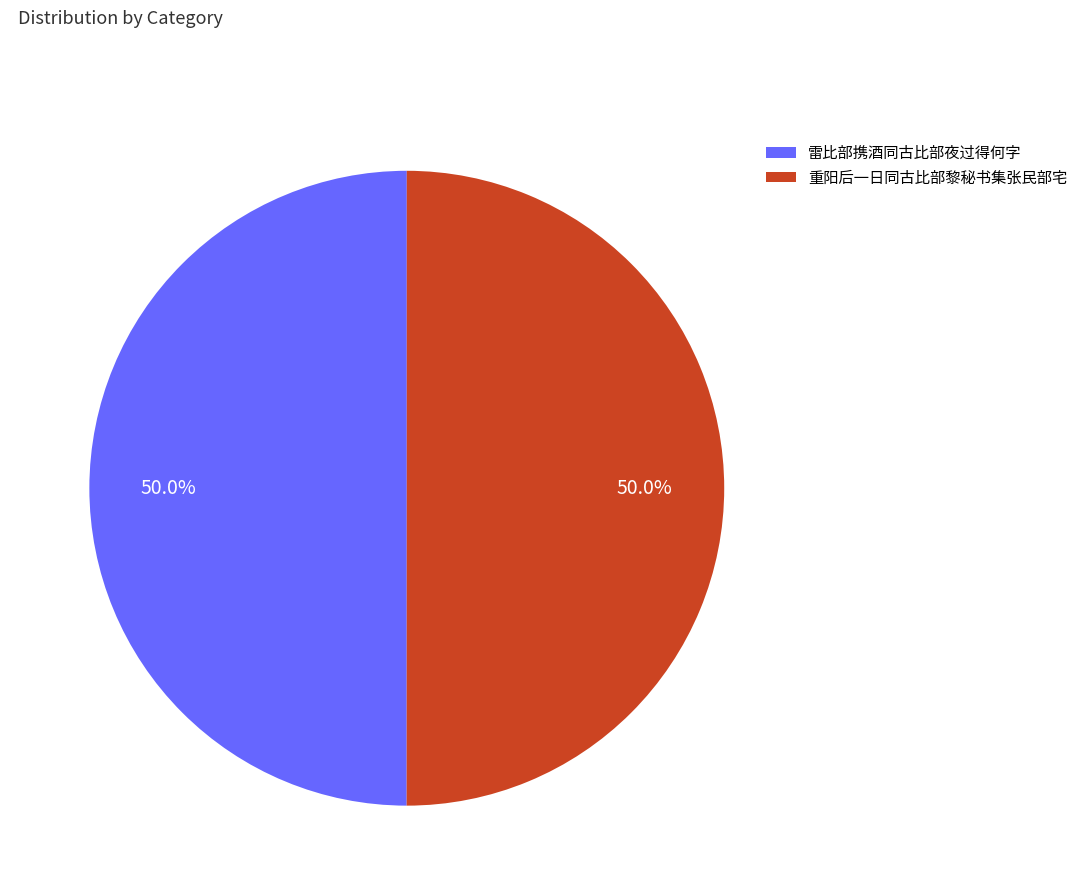

Approximately how many times larger is the value at 雷比部携酒同古比部夜过得何字 compared to 重阳后一日同古比部黎秘书集张民部宅?

1.0